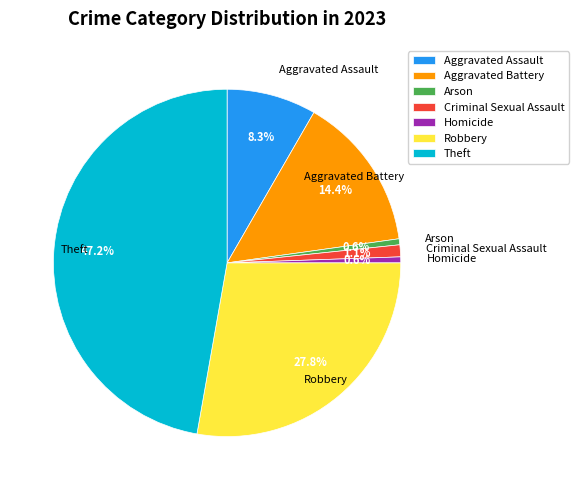

Does Aggravated Assault represent more than half of the total?

No